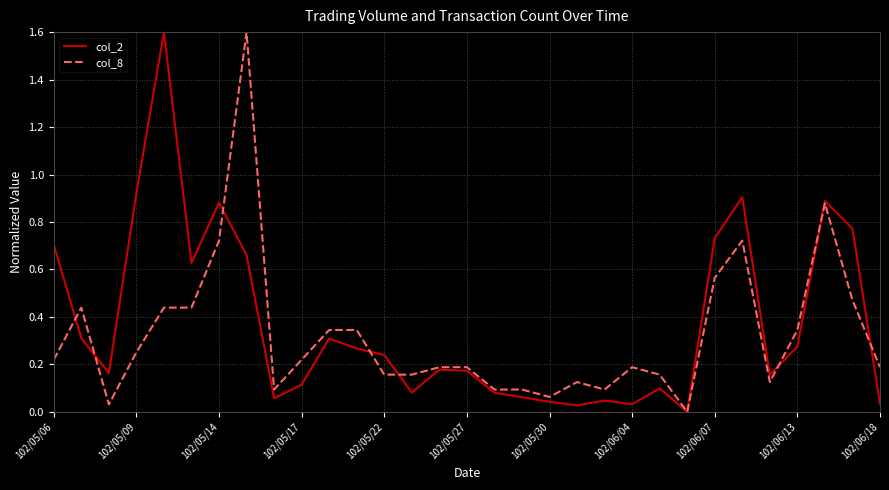

What are all the series names shown in the legend?

col_2, col_8